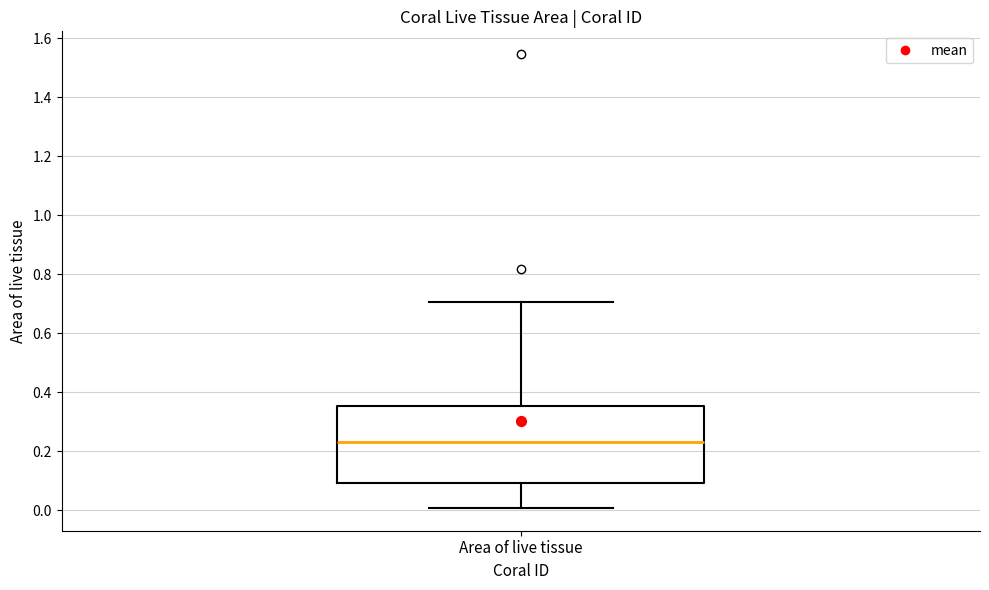

Transcribe this box plot: give where the median line is, the range the box spans, and where the two whiskers end, as read against the y-axis. The values are not printed on the chart, so give them approximately, as read against the axis.

median 0.22, box 0.10 to 0.36, whiskers 0.00 to 0.70